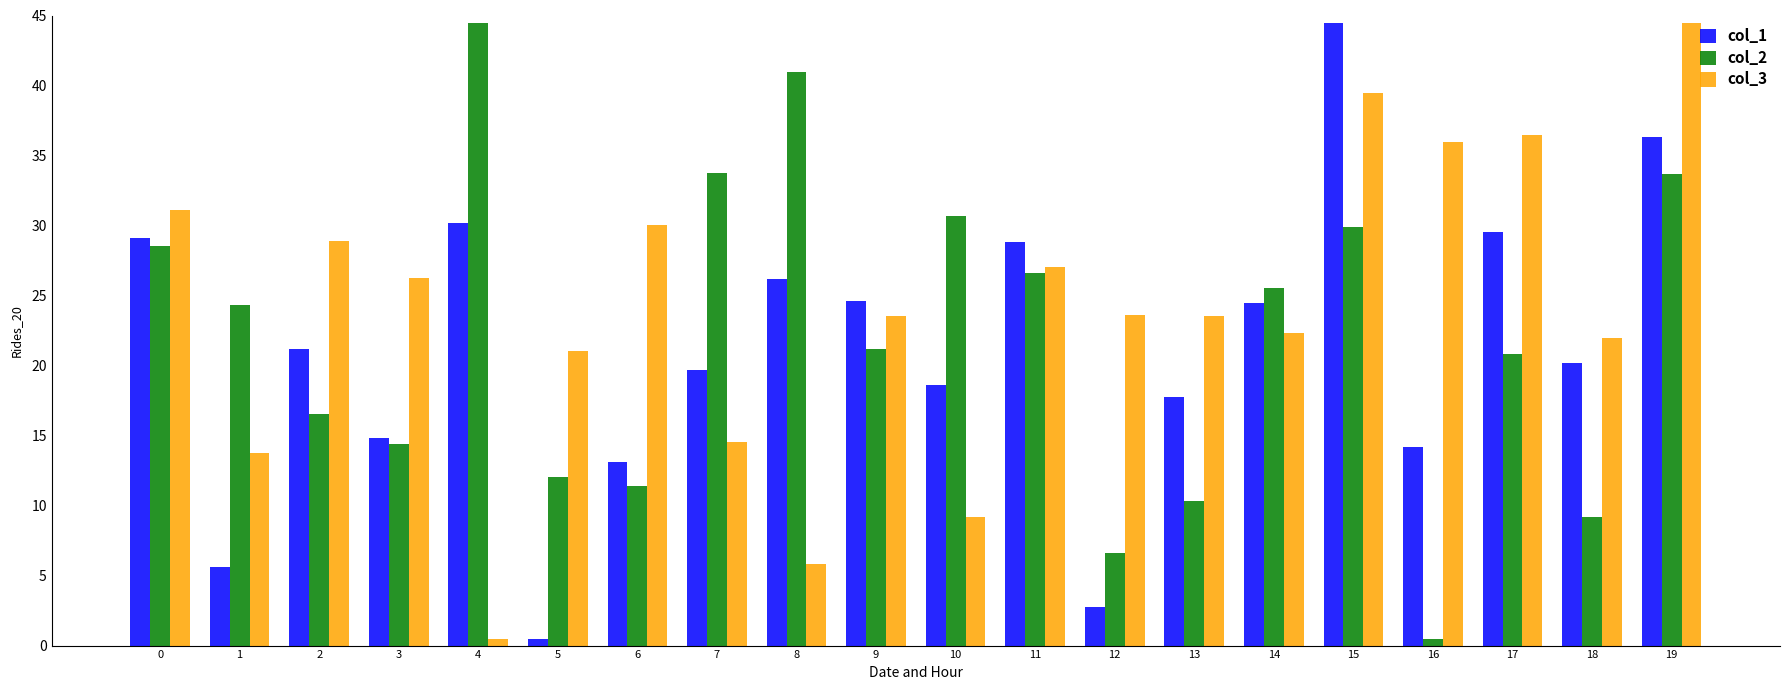

What is the difference between the col_2 values at 10 and 11?

4.1